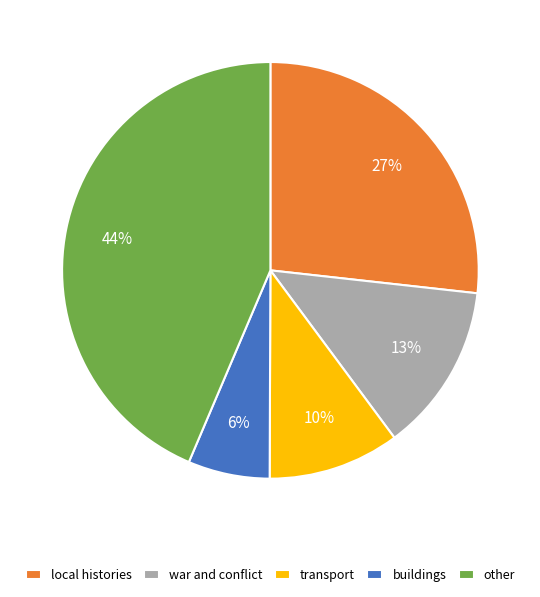

Is it true that transport is 1% of the pie?

False